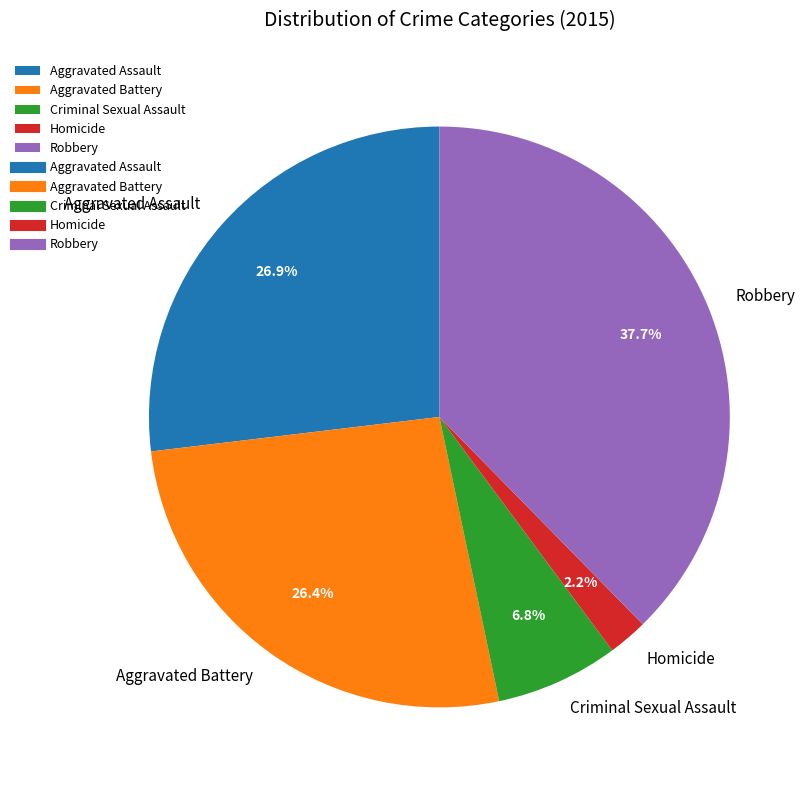

To the nearest percent, what is the difference between the Robbery and Criminal Sexual Assault slice percentages?

31%